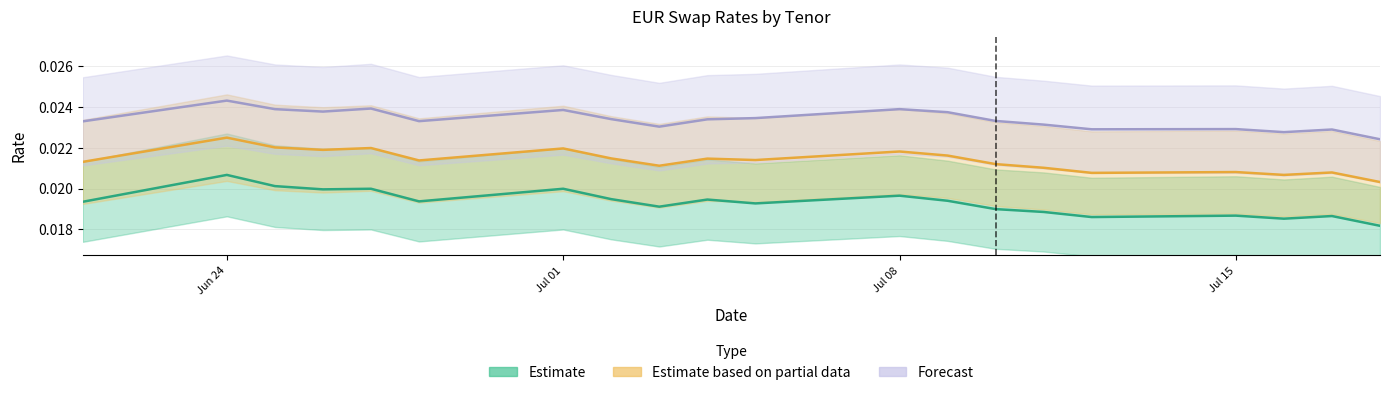

True or false: EURSFIXLA15Y and EURSFIXLA12Y cross at least once.

False